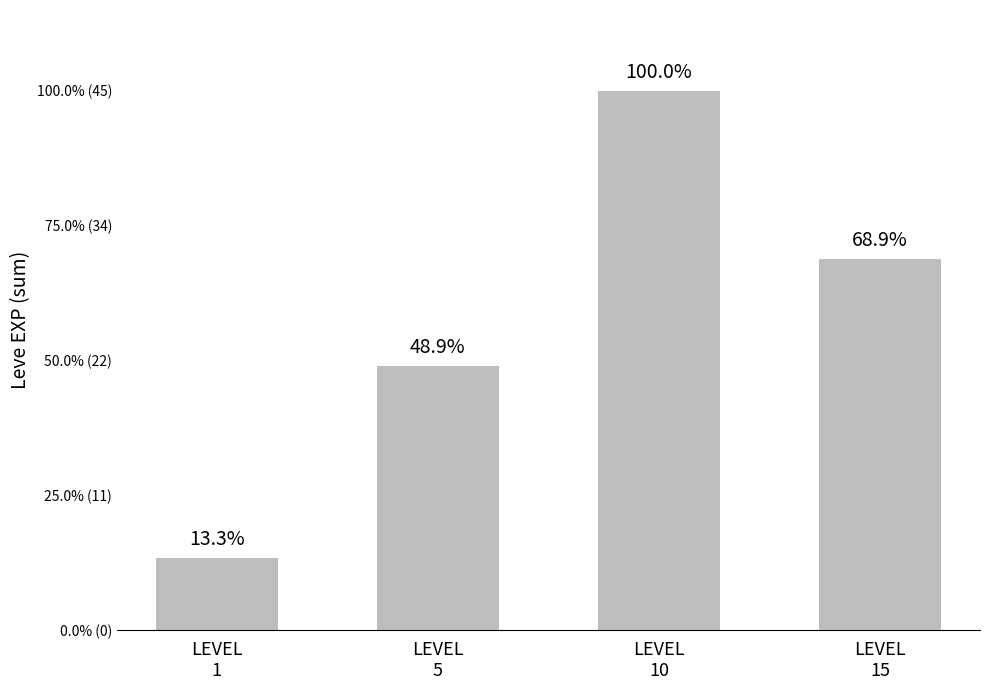

Where does the data first go above 31?

LEVEL
10